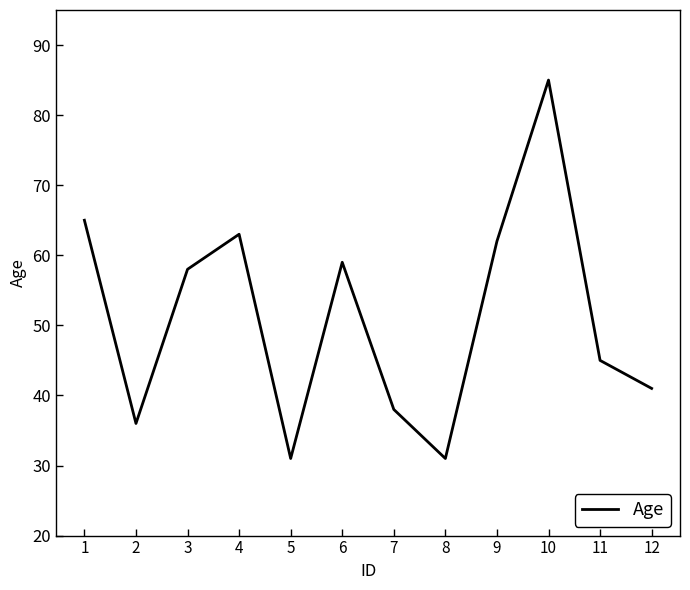

Where does the data first go above 58?

1